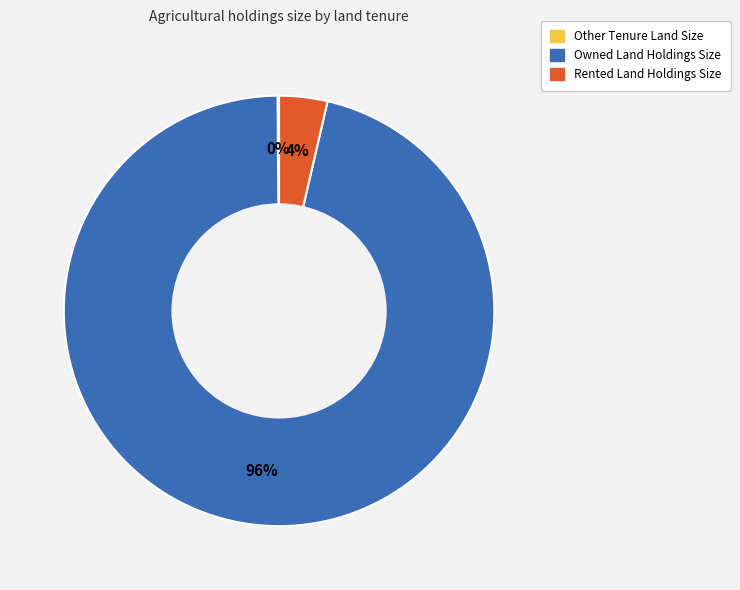

Is Owned Land Holdings Size the majority of the pie?

Yes